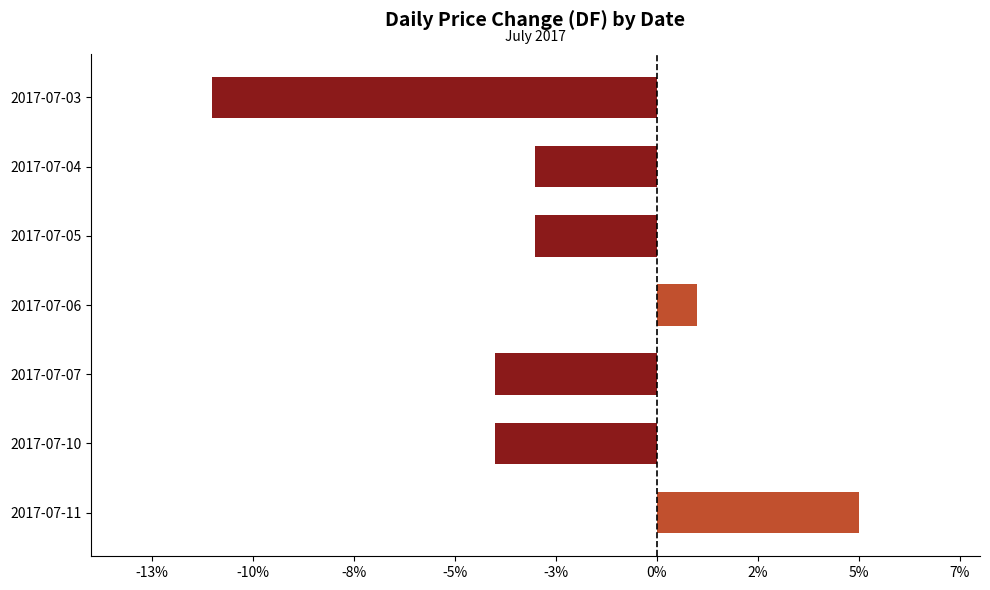

Are the bars horizontal?

Yes